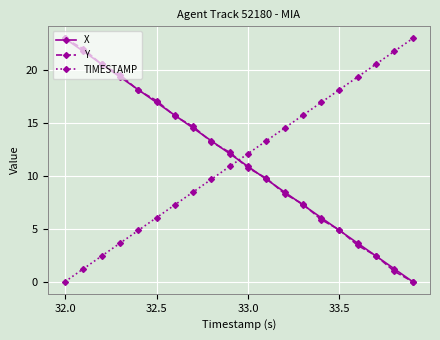

True or false: Y has more than 2 points higher than both neighbors.

False